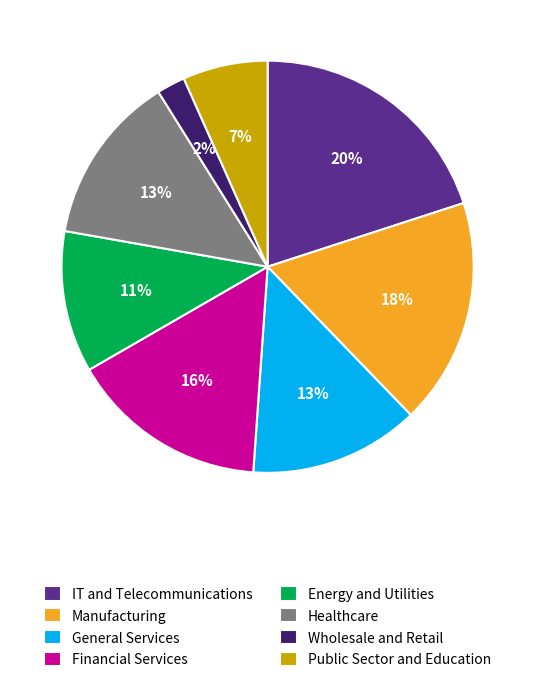

To the nearest percent, what portion does Manufacturing represent?

18%